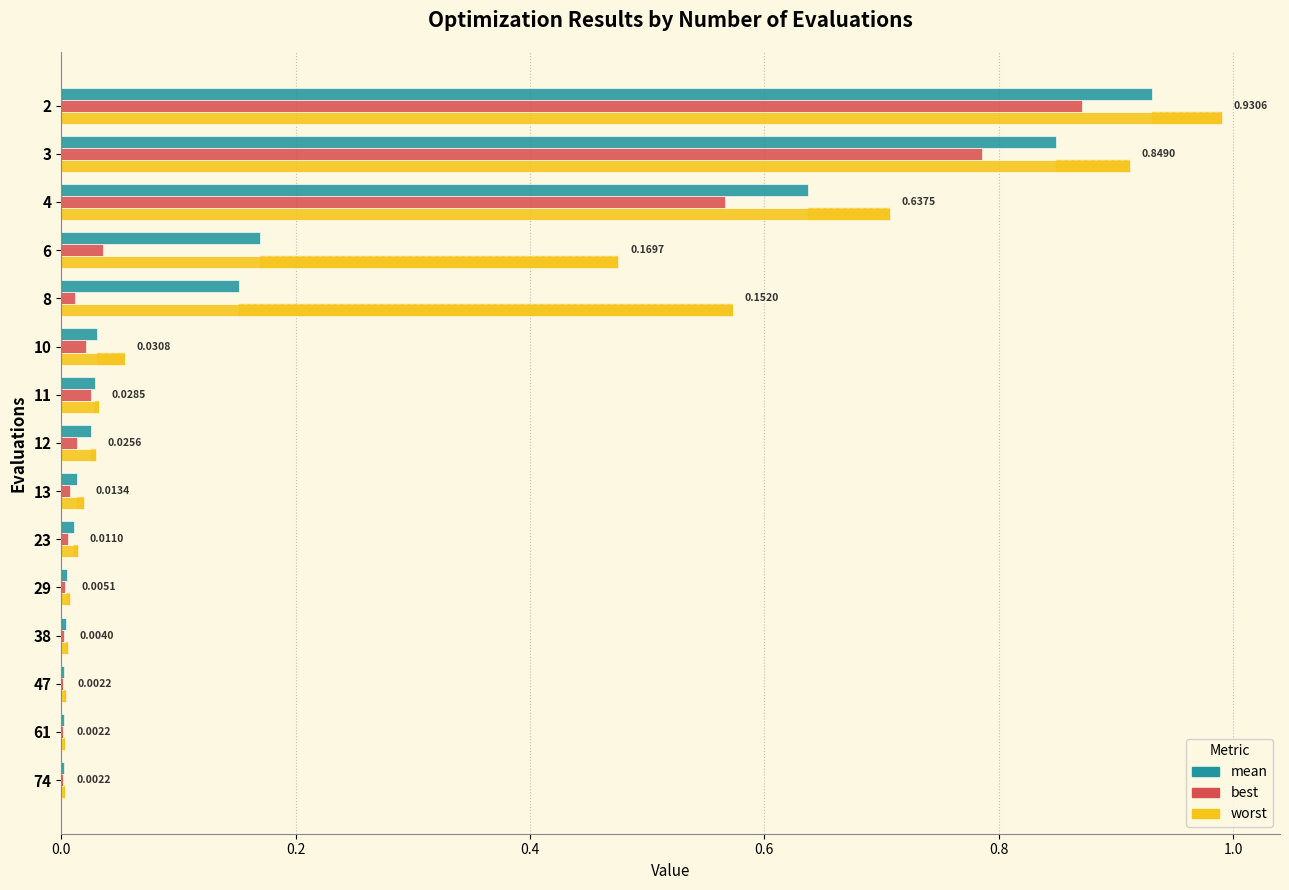

Which series has the largest range (max minus min)?

worst